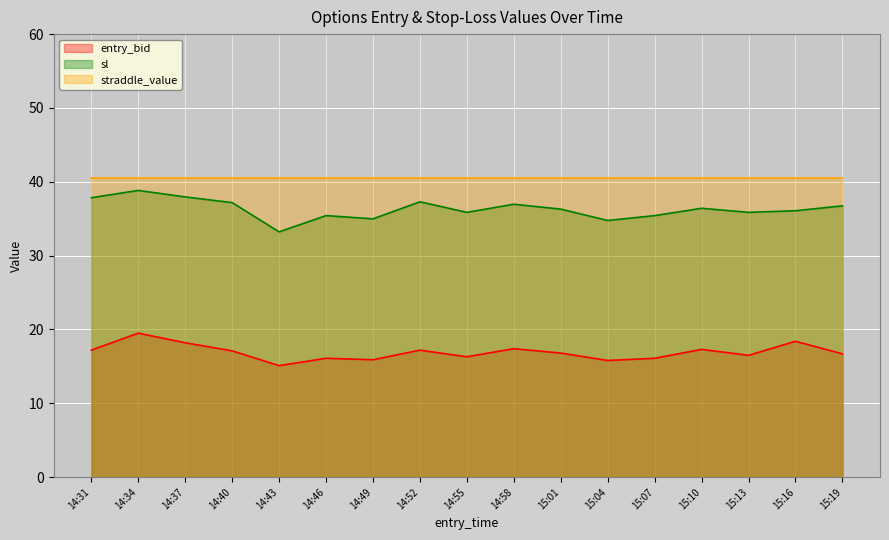

How many categories are shown in the chart?

17